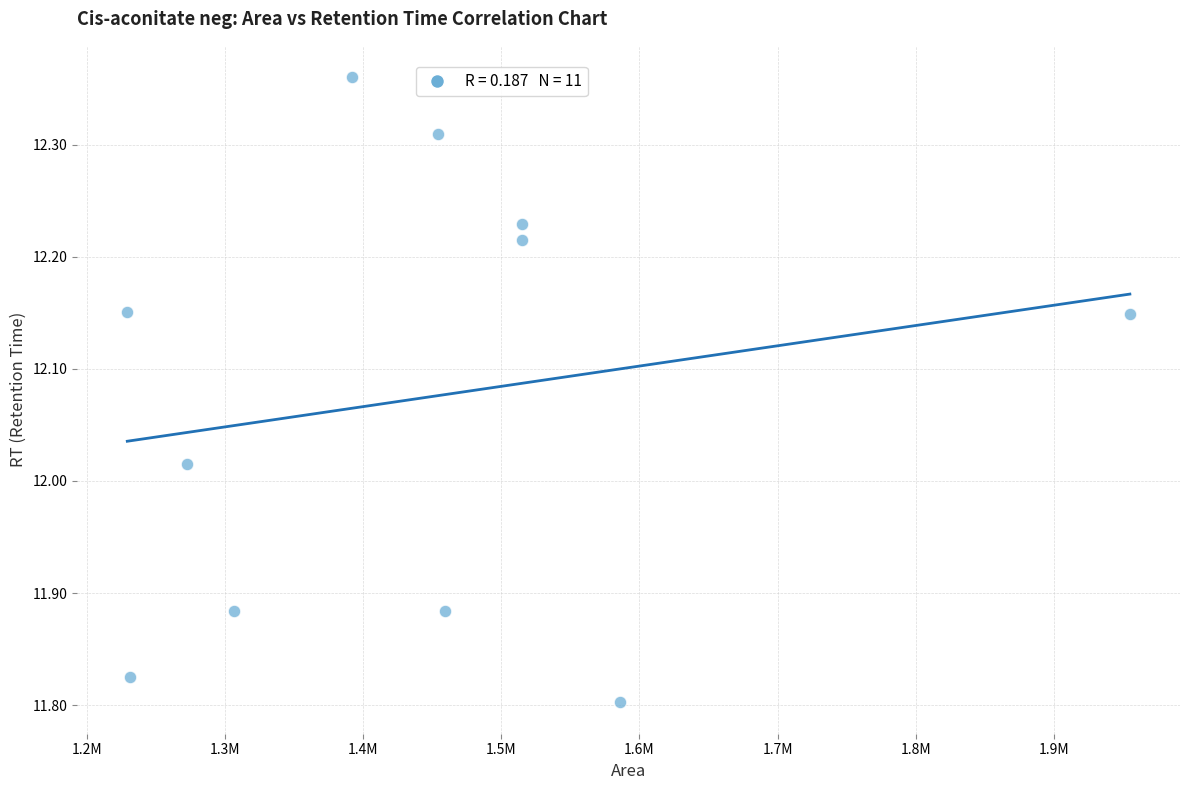

What is the range of Y values (max minus min)?

0.6